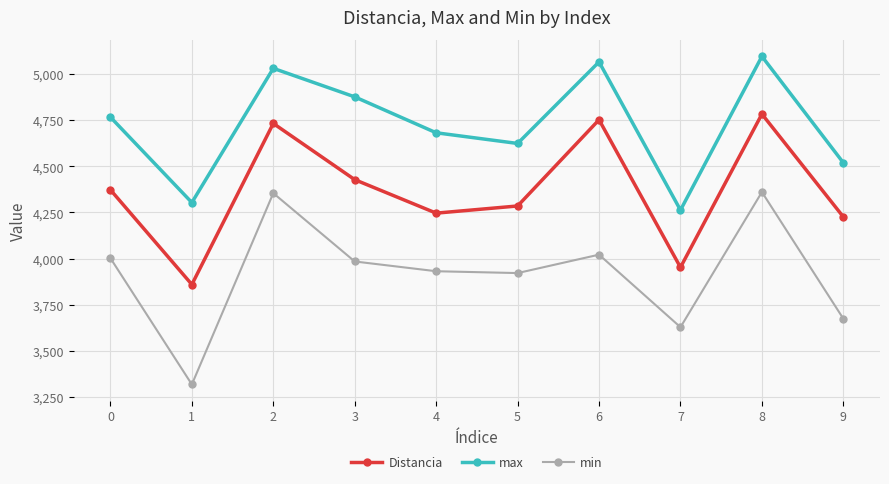

Read the min value at 7.

3627.0